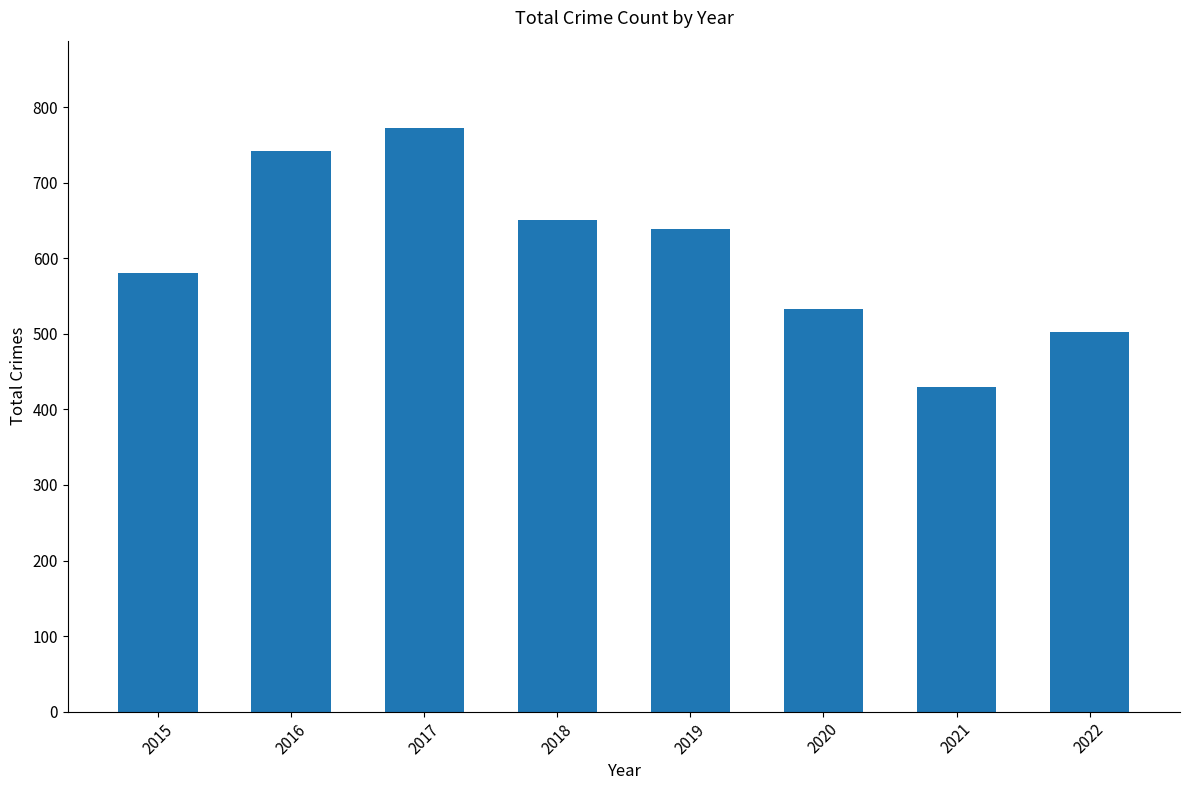

Rank the categories by value from lowest to highest.

2021, 2022, 2020, 2015, 2019, 2018, 2016, 2017